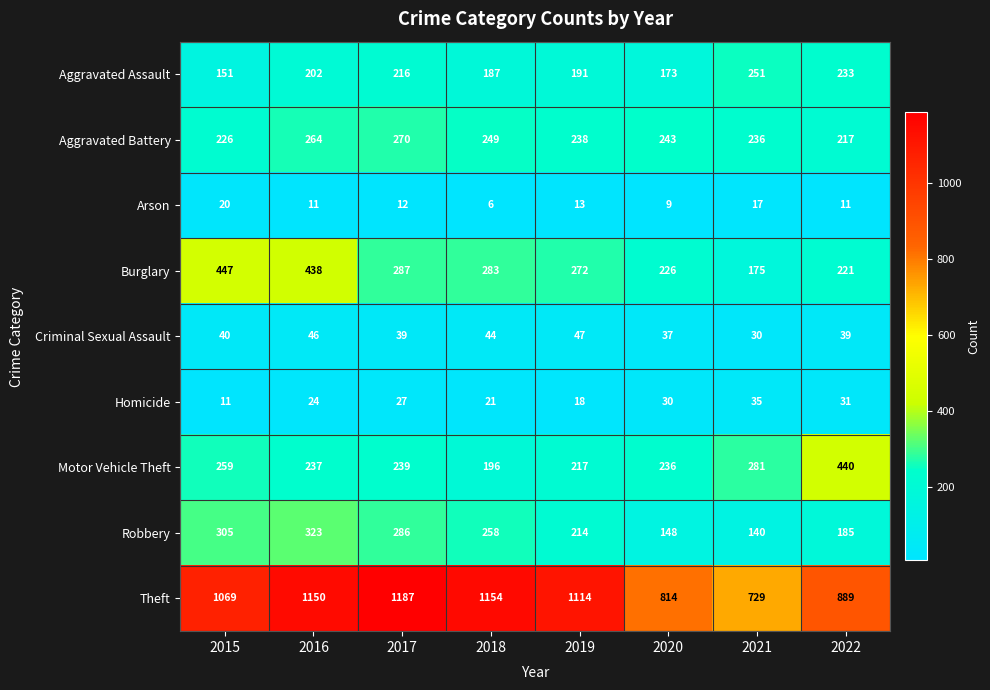

At which label does Robbery first exceed 258?

2015